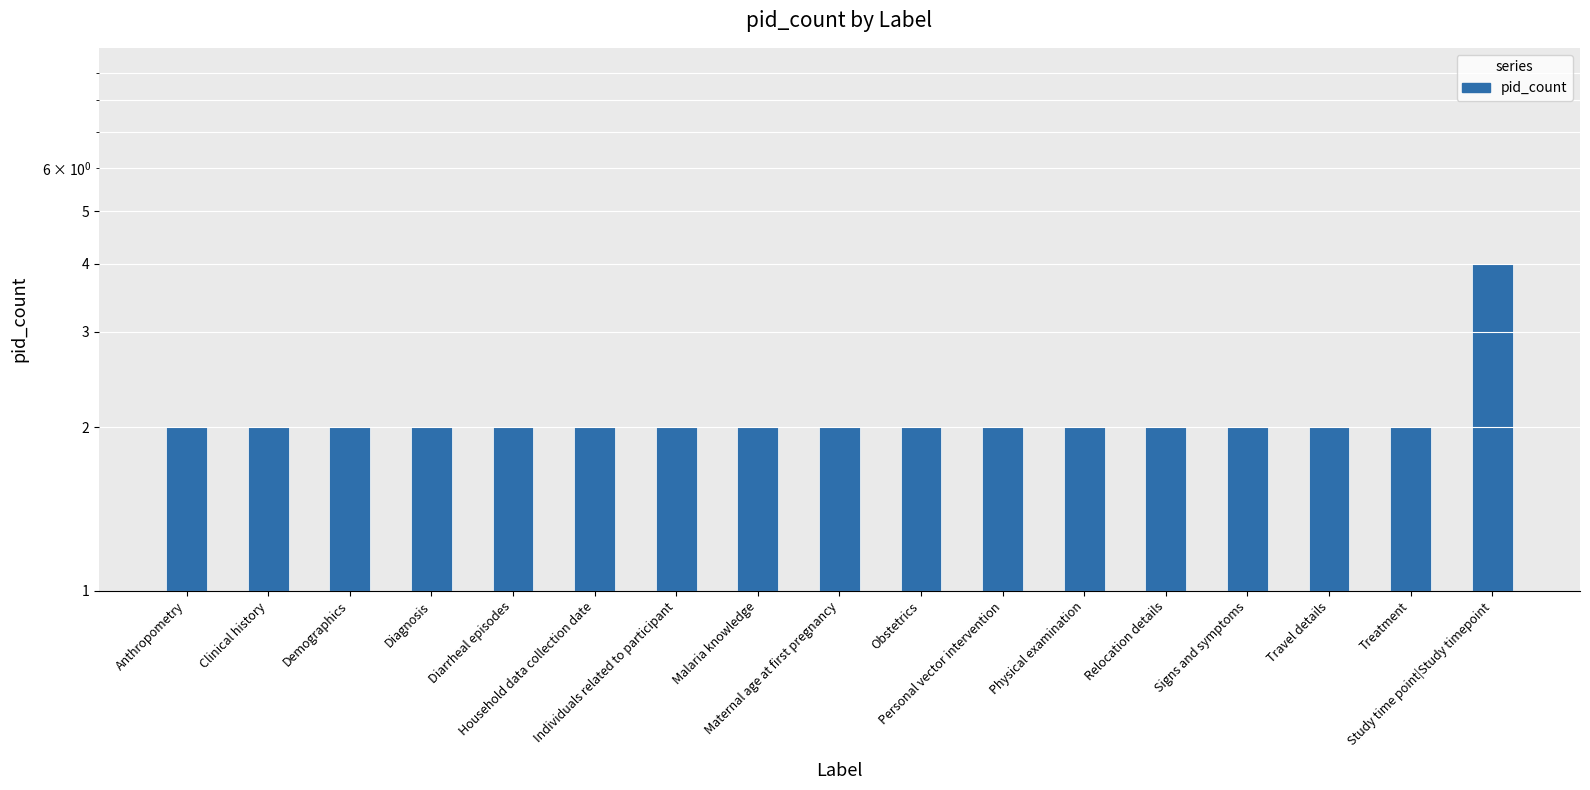

Approximately how many times larger is the value at Household data collection date compared to Physical examination?

1.0